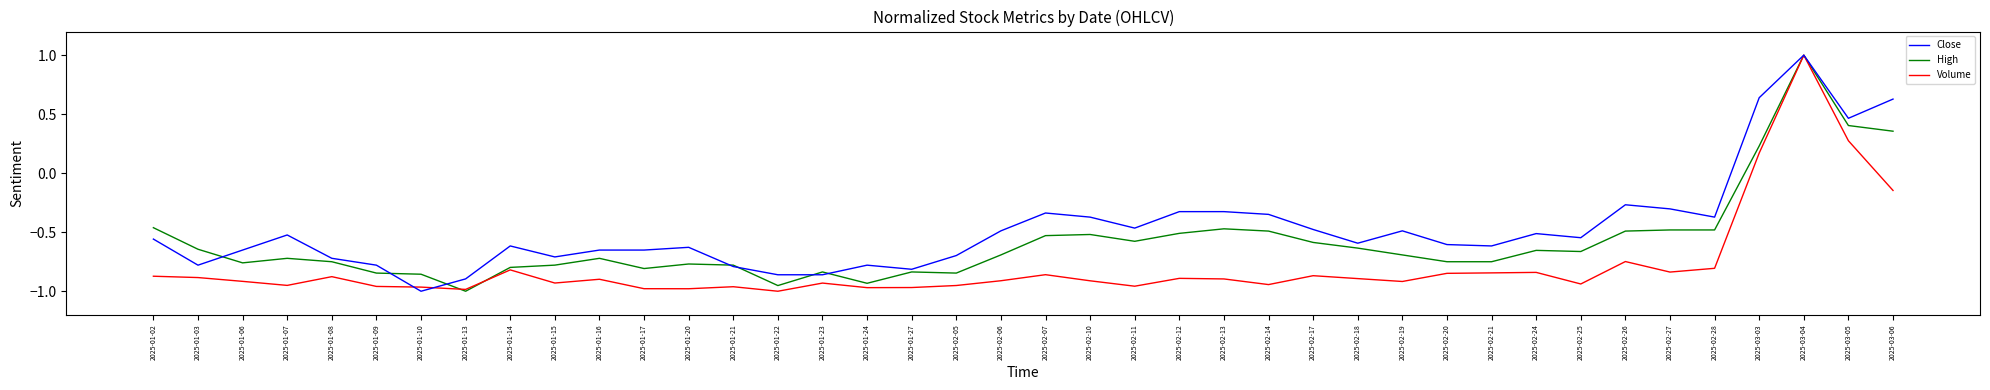

Is the value of Volume at 2025-02-11 greater than the value of Close at 2025-01-21?

No